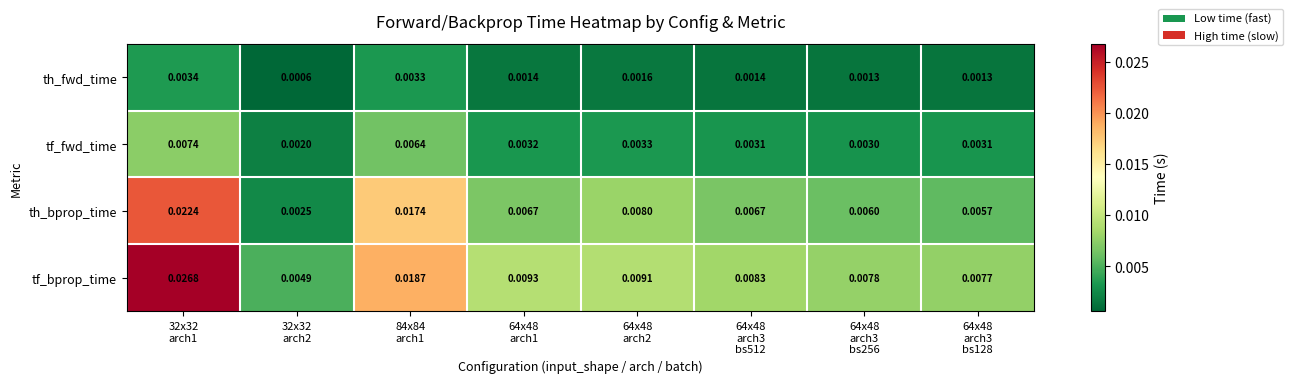

Which series has the largest range (max minus min)?

tf_bprop_time